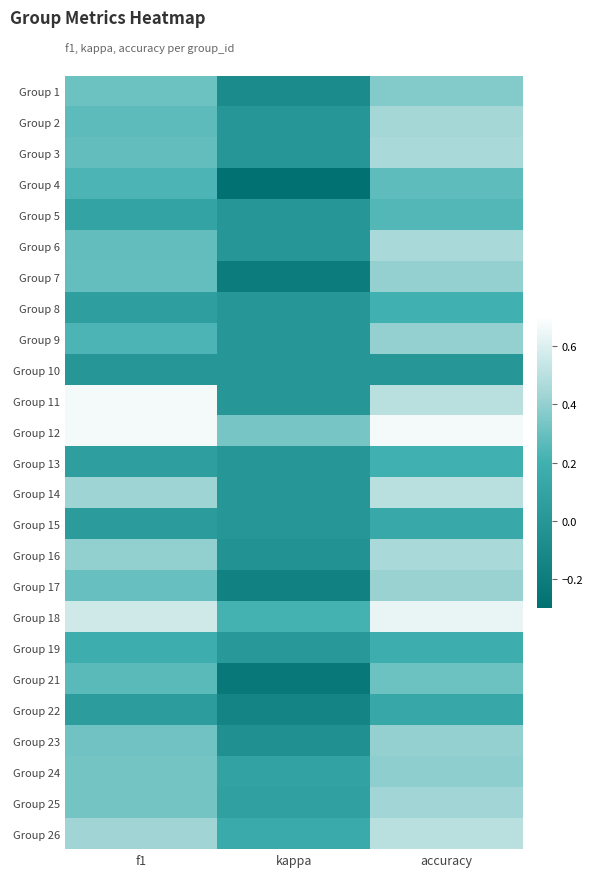

Rank the series at kappa from lowest to highest value.

Group 4, Group 21, Group 7, Group 17, Group 22, Group 1, Group 23, Group 16, Group 2, Group 3, Group 5, Group 6, Group 8, Group 9, Group 10, Group 11, Group 13, Group 14, Group 15, Group 19, Group 25, Group 24, Group 26, Group 18, Group 12